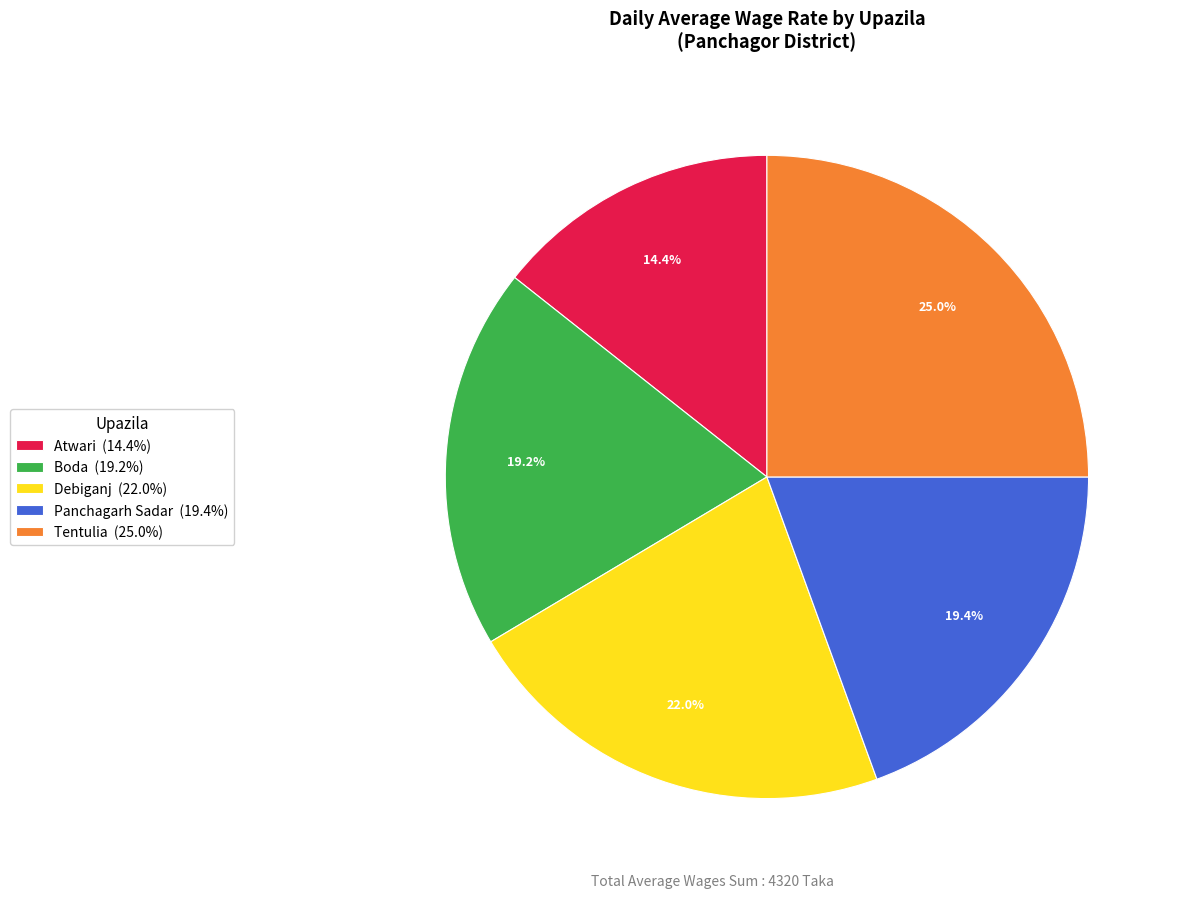

How many segments does this pie chart have?

5